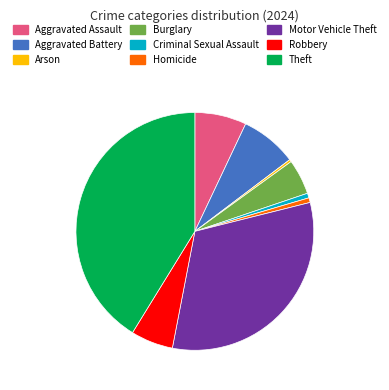

Between Aggravated Assault and Robbery, which is larger?

Aggravated Assault